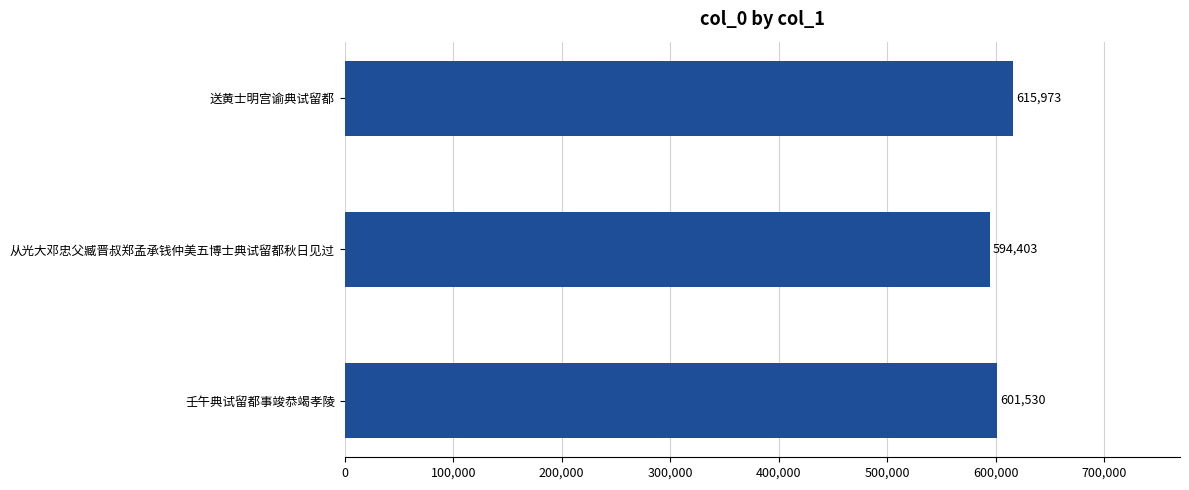

Reading top to bottom, what are all the values shown in this chart?

615973	594403	601530